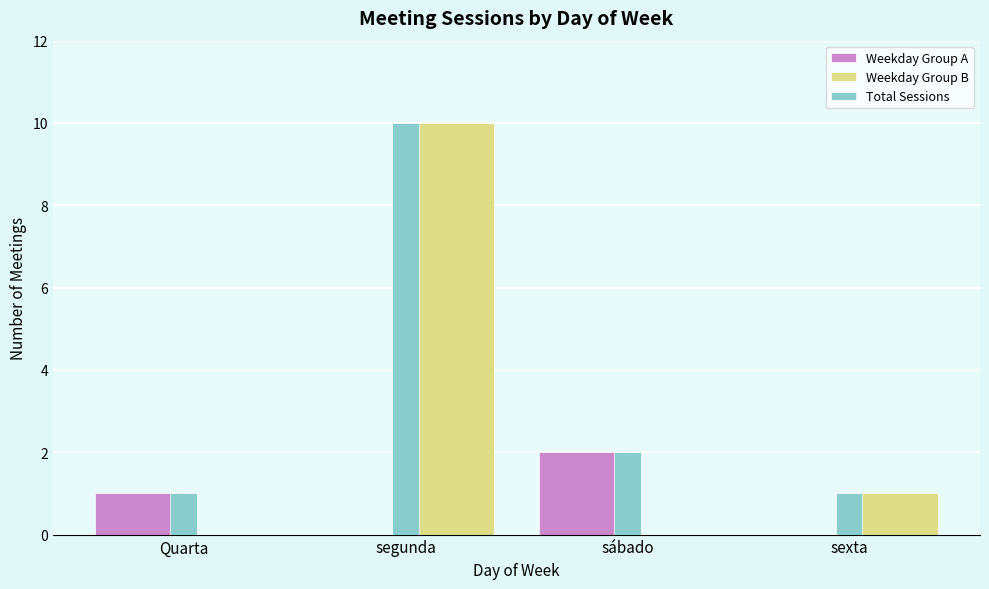

The value of Weekday Group B at sábado is -3. True or false?

False